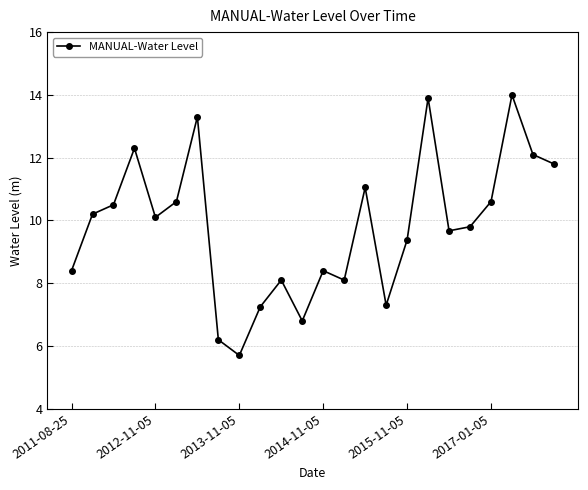

What is the smallest value displayed?

5.7